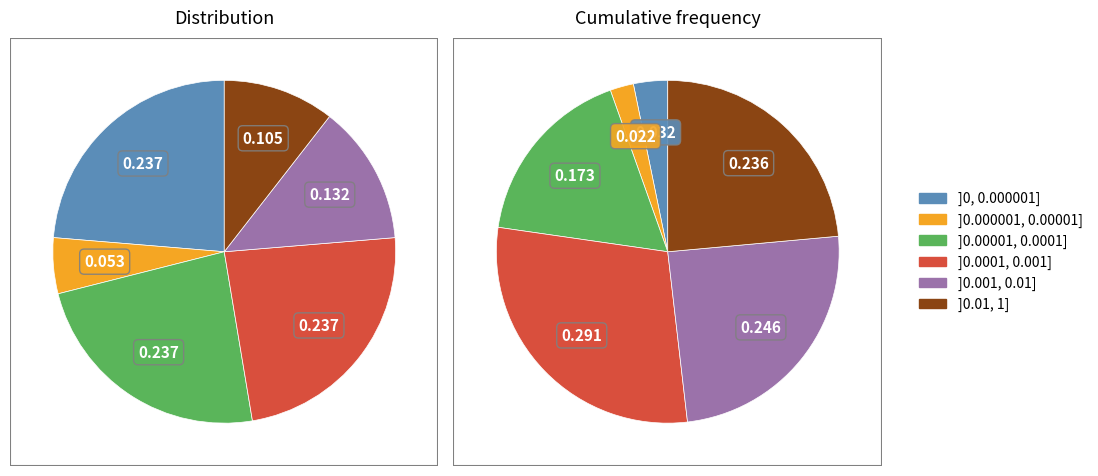

Is there any slice that represents more than half of the pie?

No